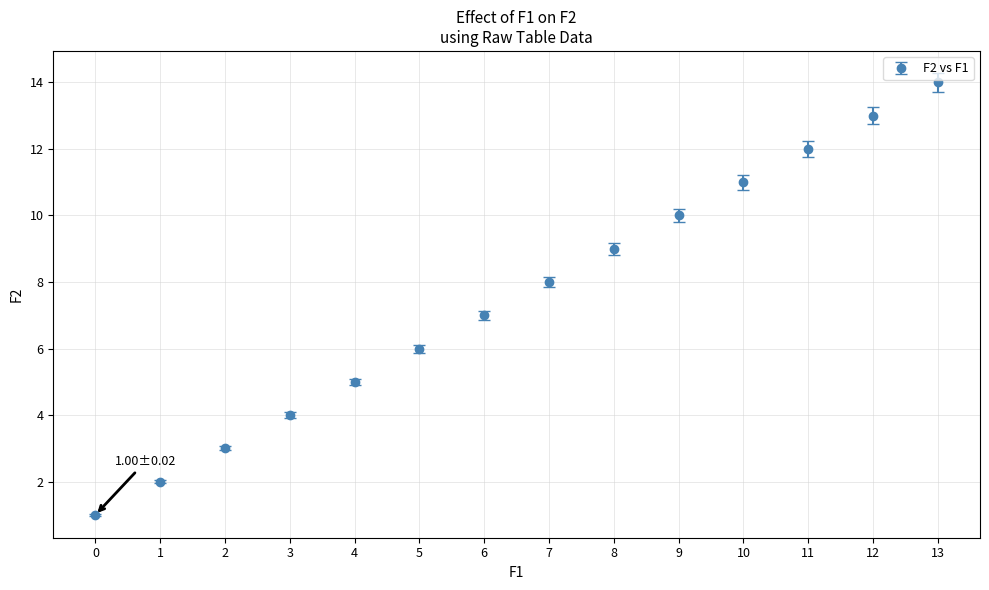

What is the difference between the maximum and second lowest values?

12